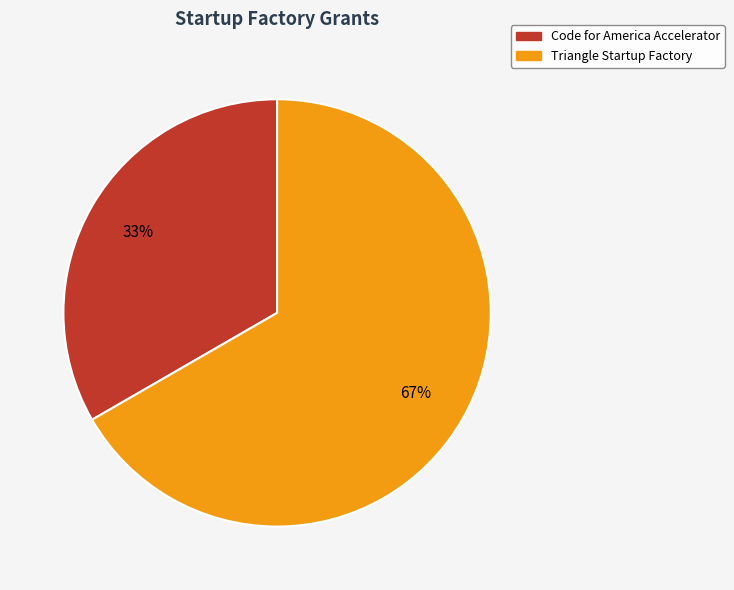

Is it true that Code for America Accelerator is 33% of the pie?

True